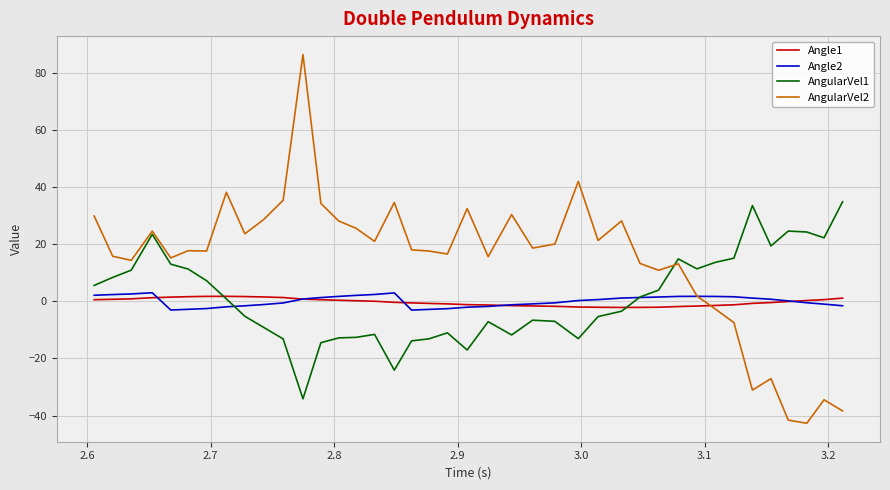

What is the highest value of the AngularVel2 series?

86.6